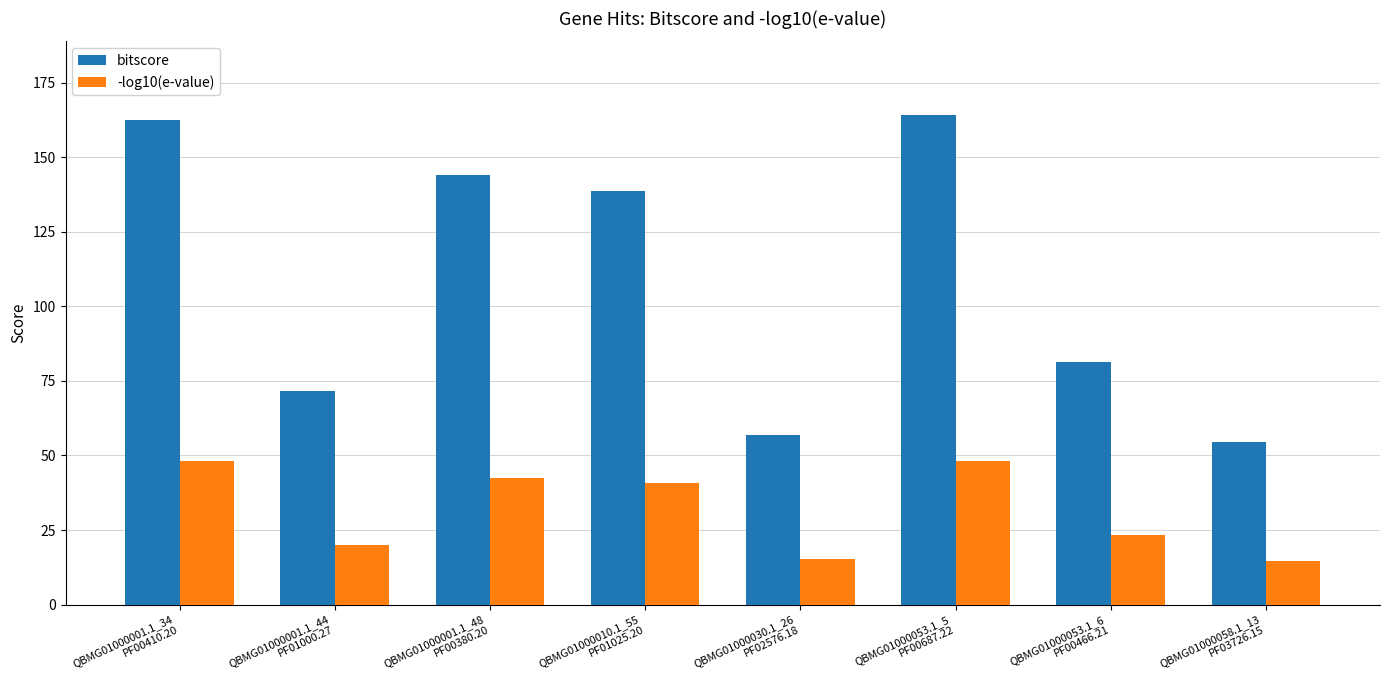

Is it true that -log10(e-value) equals 19.9 at QBMG01000001.1_44
PF01000.27?

True